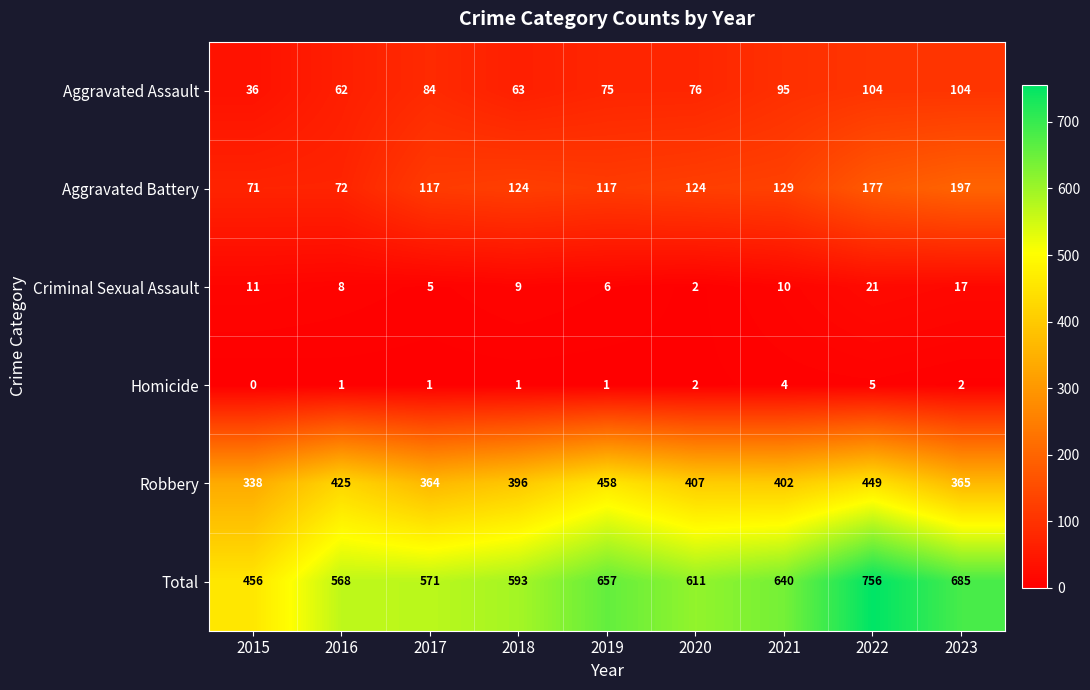

What is the difference between the maximum and second lowest values in the Homicide series?

4